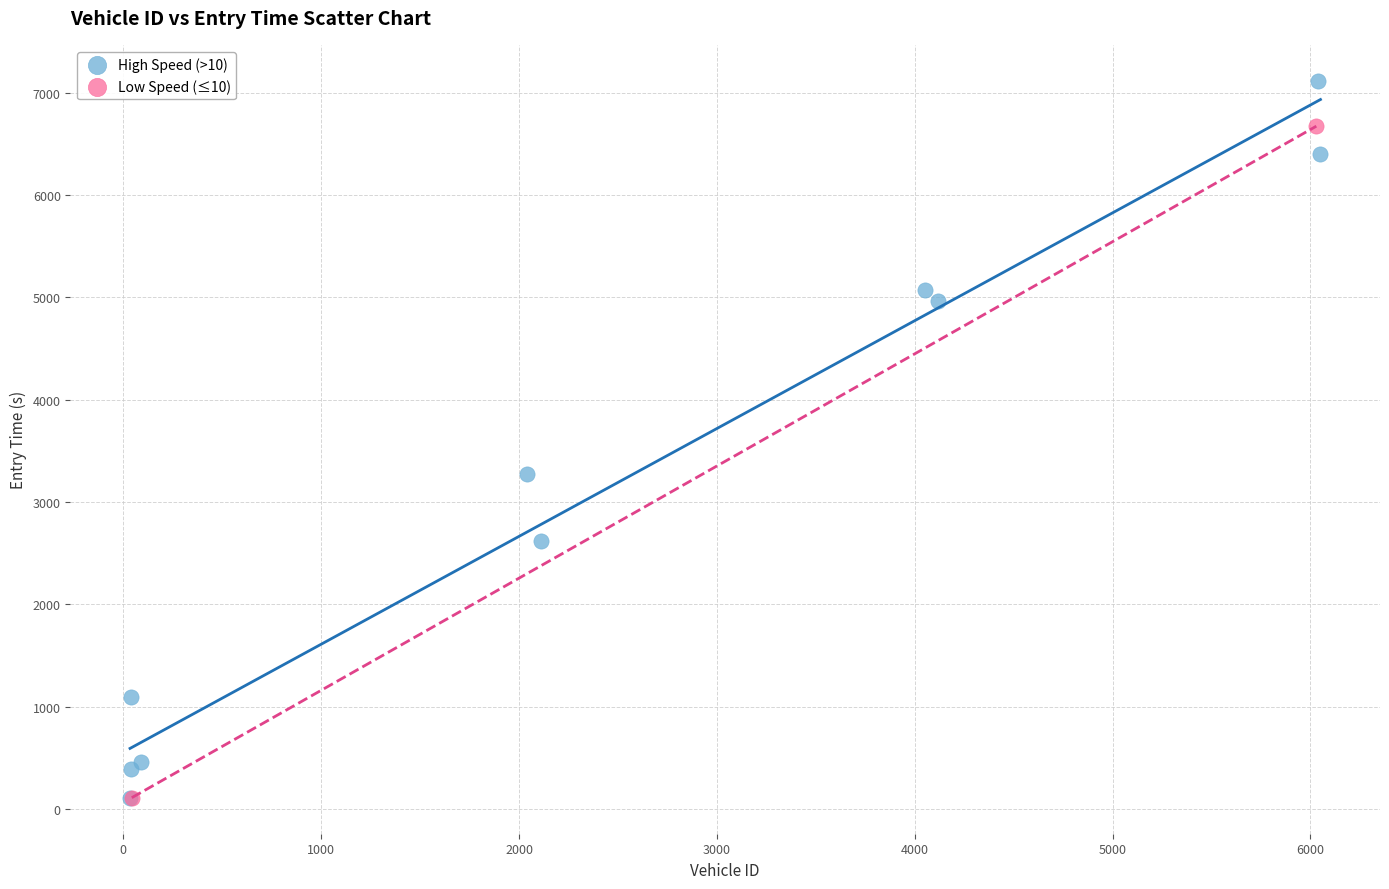

What are all the series names shown in the legend?

High Speed (>10), Low Speed (≤10)